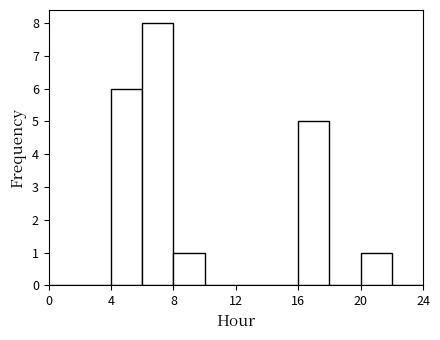

Over which range of the x-axis is the bar tallest?

6 to 8